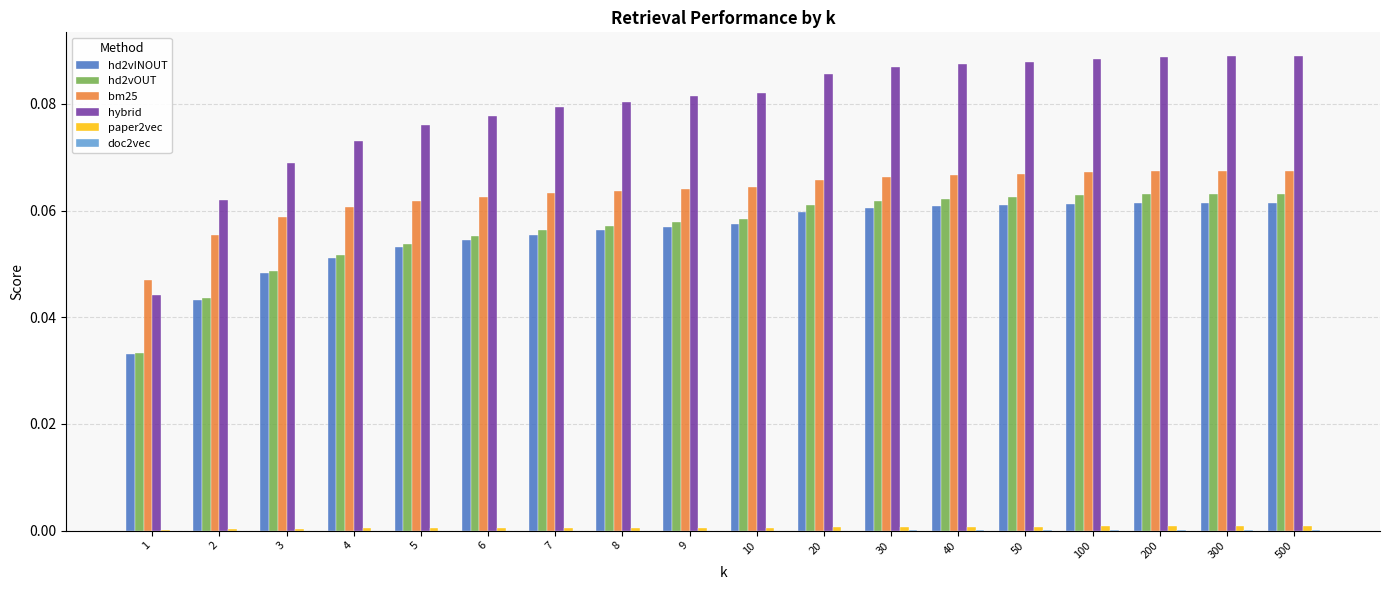

Which series has the largest total across all categories?

hybrid